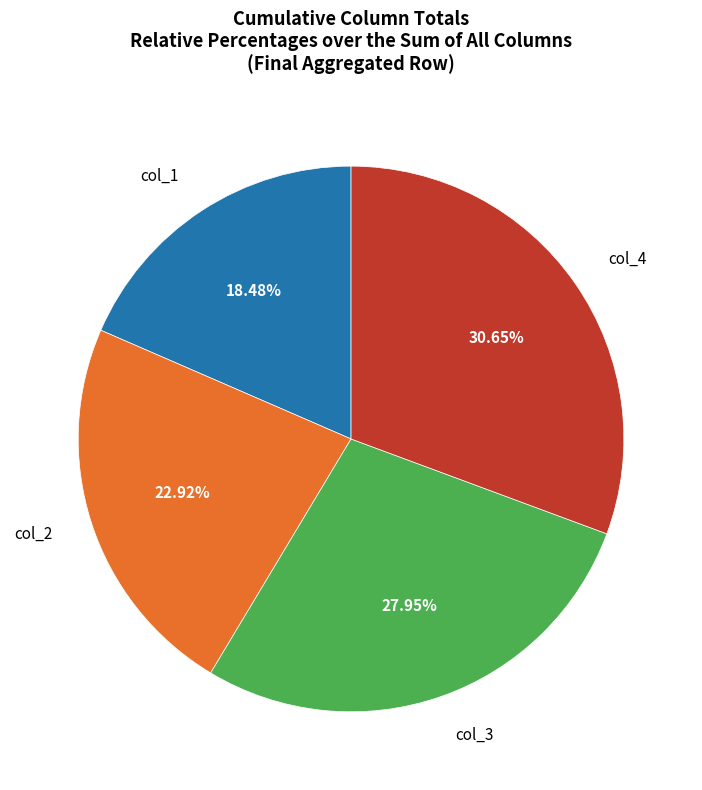

Count the number of slices in the pie.

4